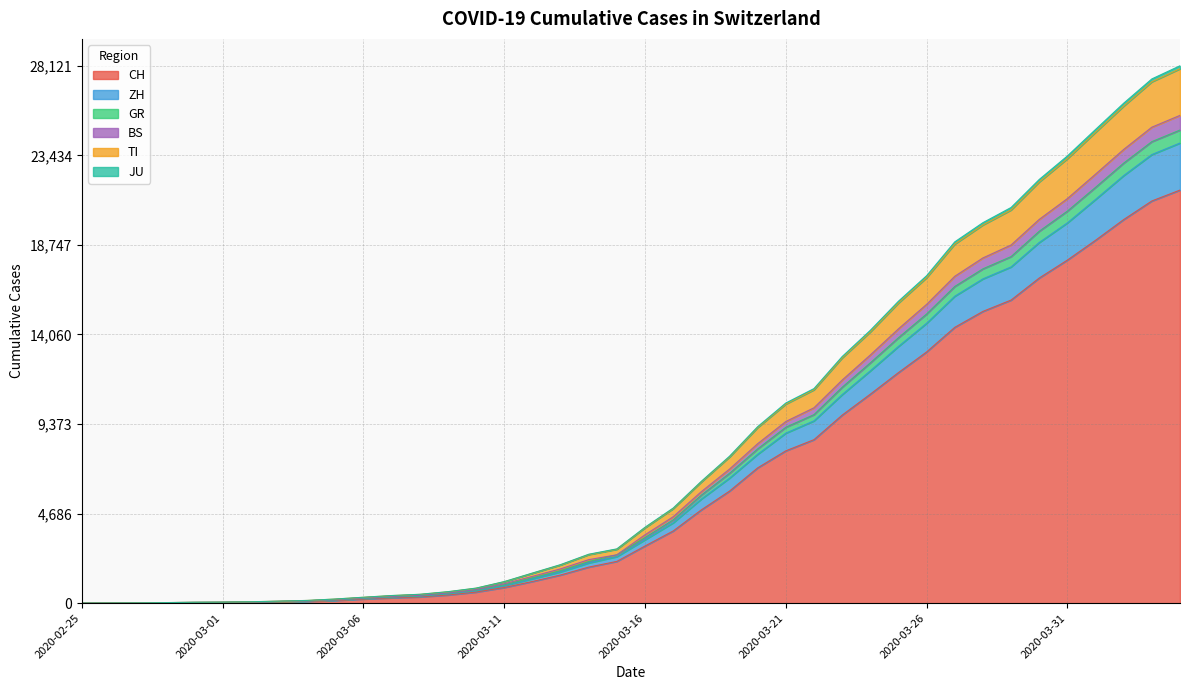

Between 2020-03-11 and 2020-04-03, which is larger?

2020-04-03